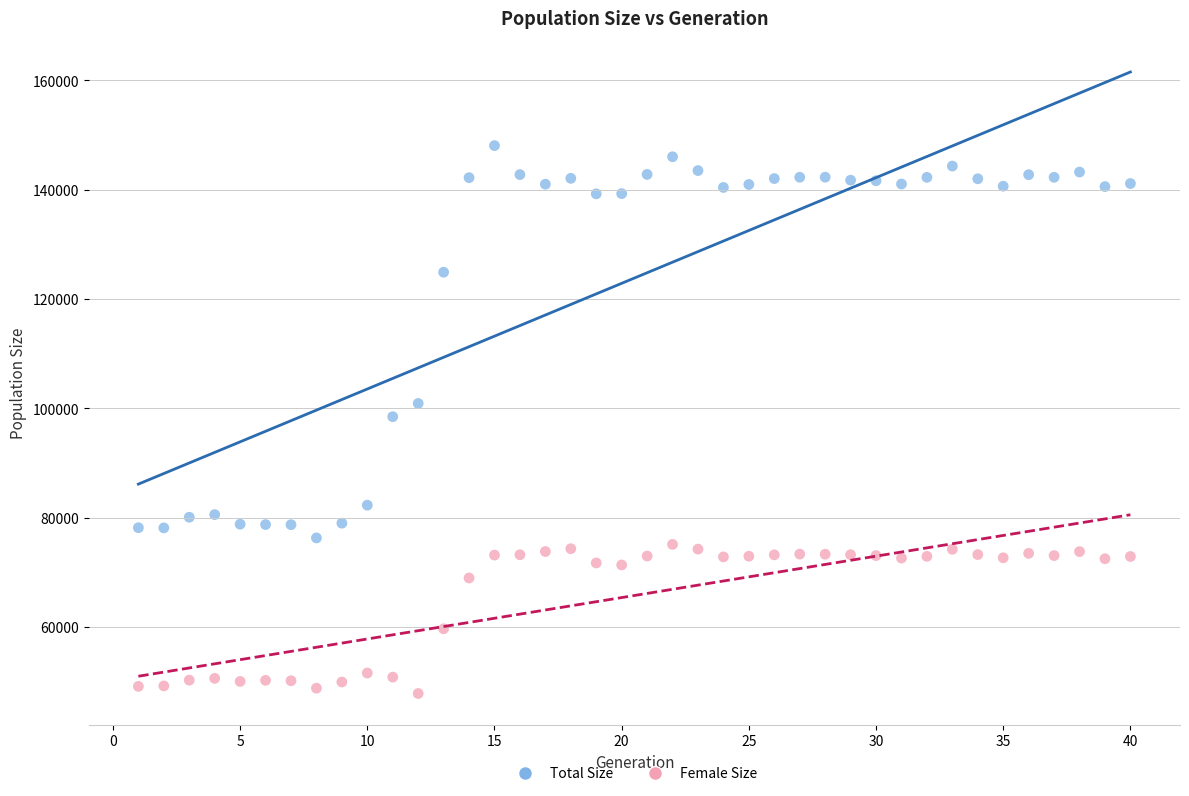

What is the X range (max minus min) for the scatter plot?

39